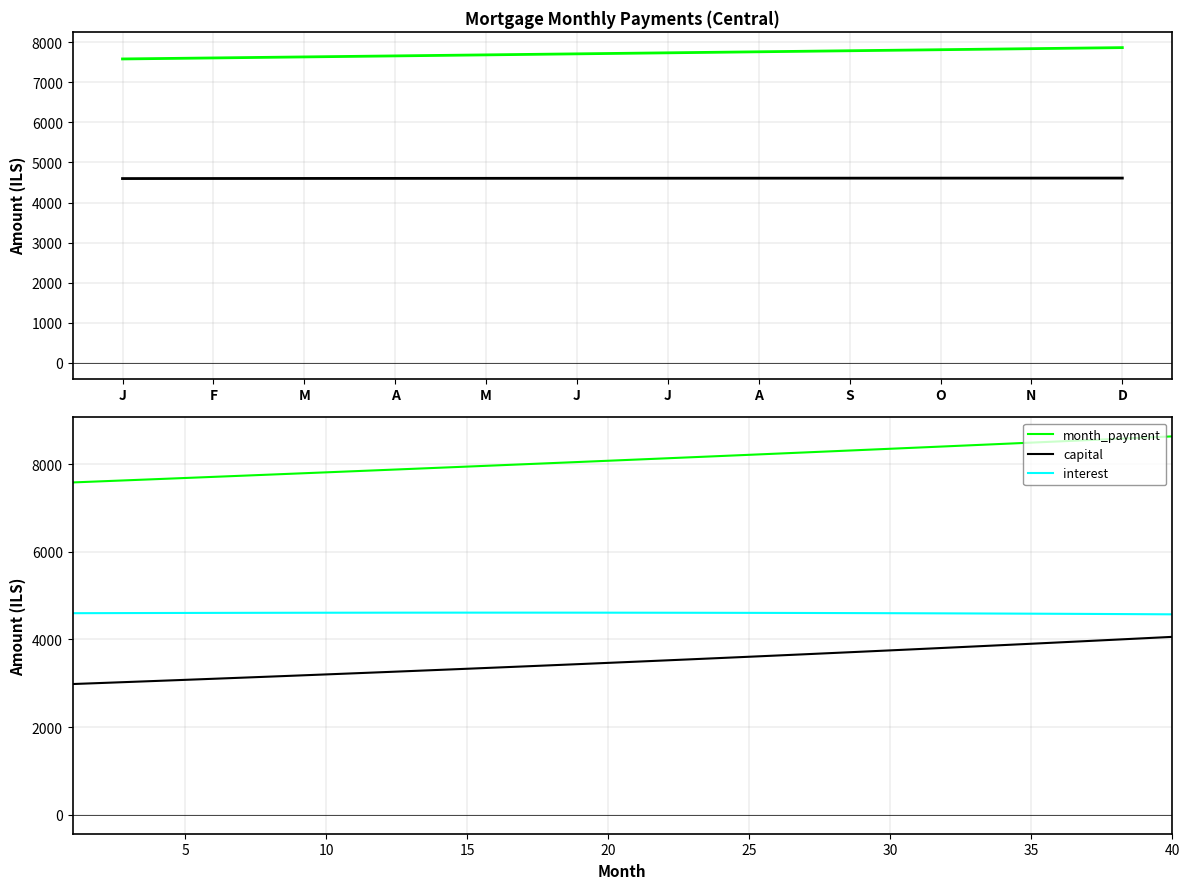

How many lines are shown in the chart?

3